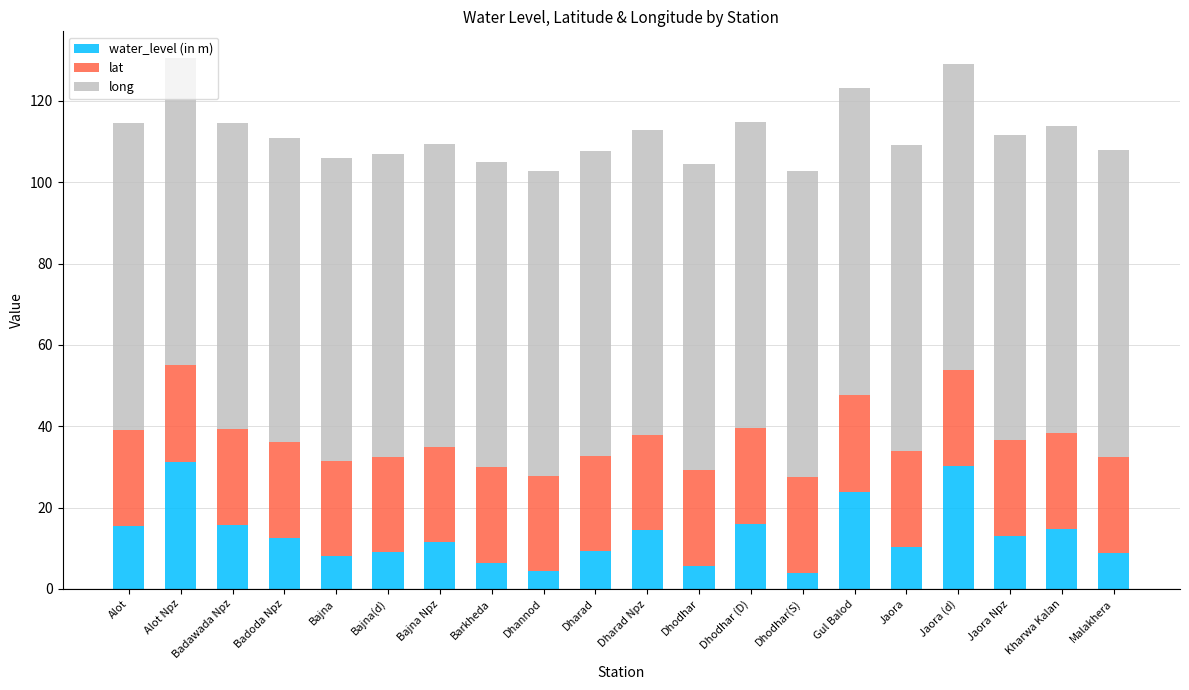

What is the maximum value for water_level (in m)?

31.3